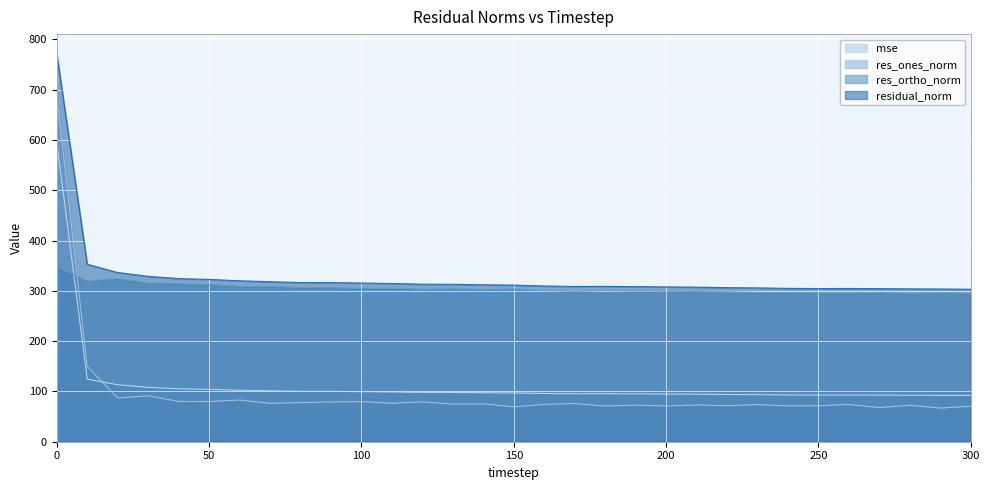

True or false: res_ones_norm and mse intersect in this chart.

True